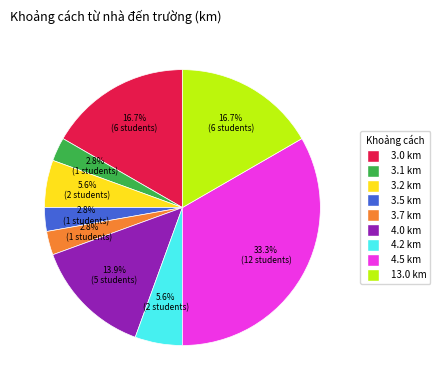

Is there a majority slice in this chart?

No